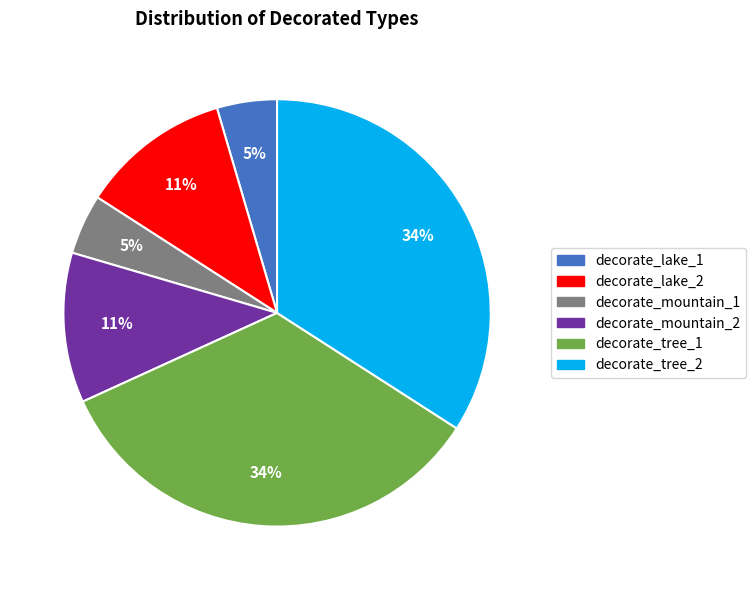

True or false: decorate_tree_1 accounts for 34% of the total.

True